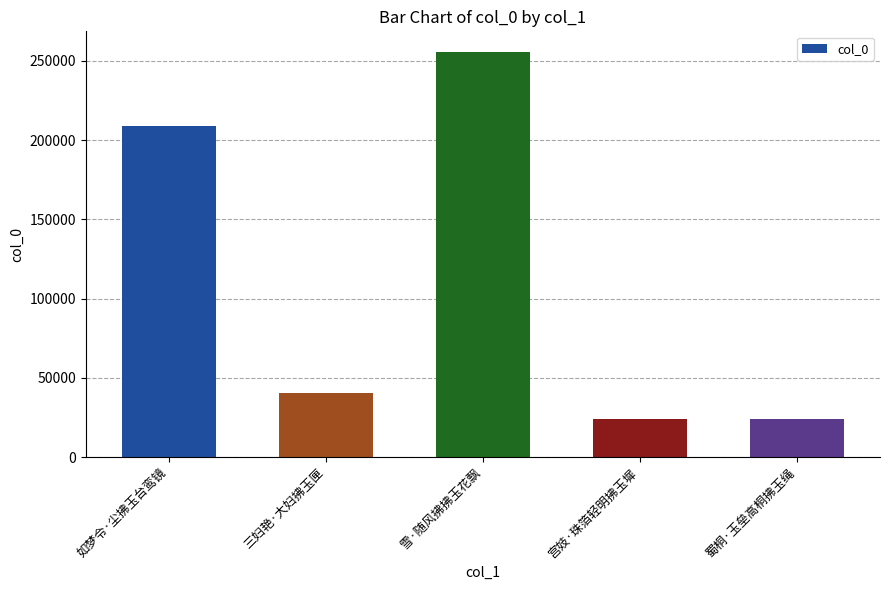

Are the bars horizontal?

No